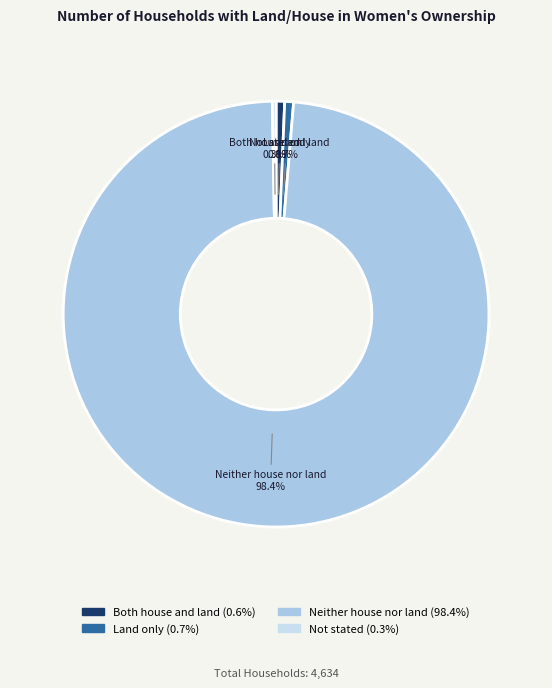

What is the majority slice?

Neither house nor land